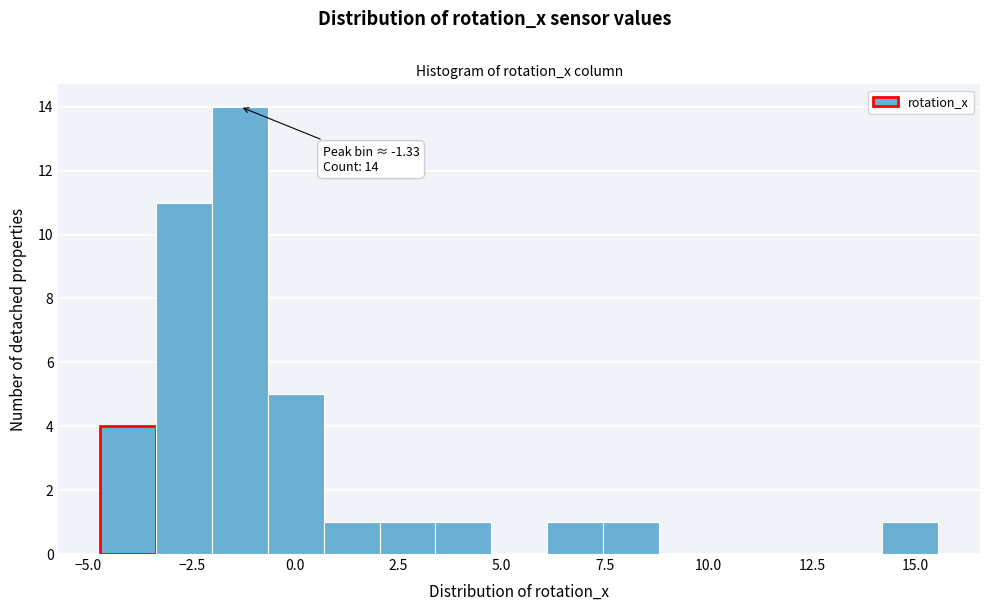

Around what value on the x-axis is the tallest bar? Give the approximate position of its centre, as read against the axis.

-1.5